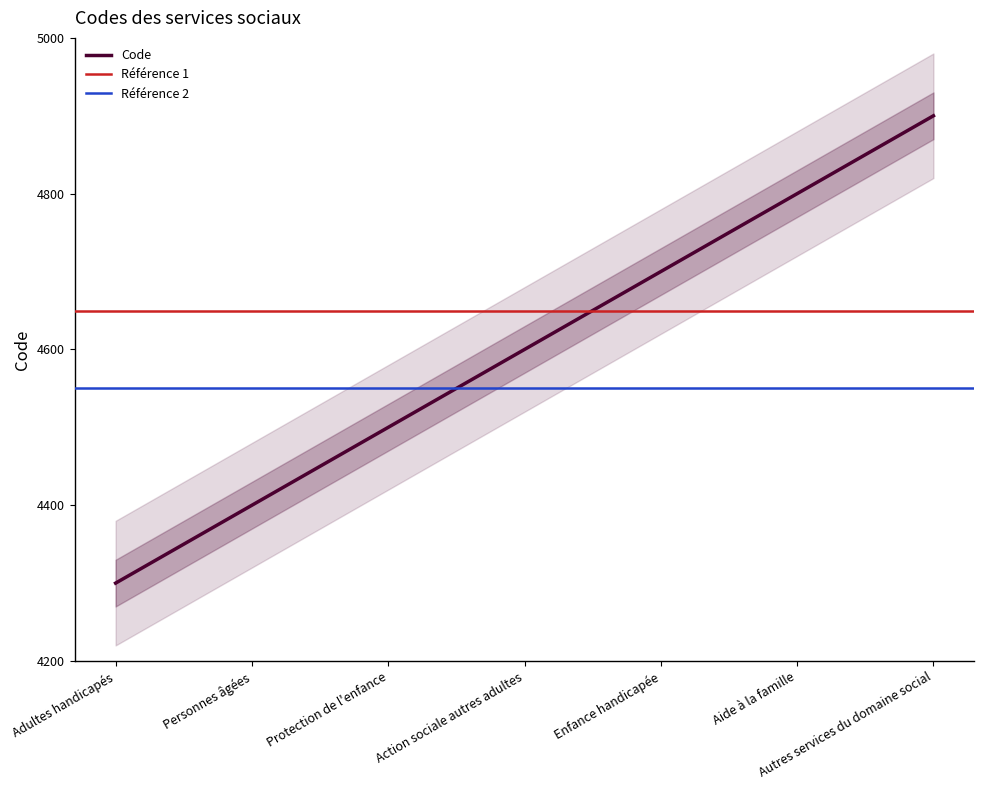

Is this an area chart (filled region under the line)?

No